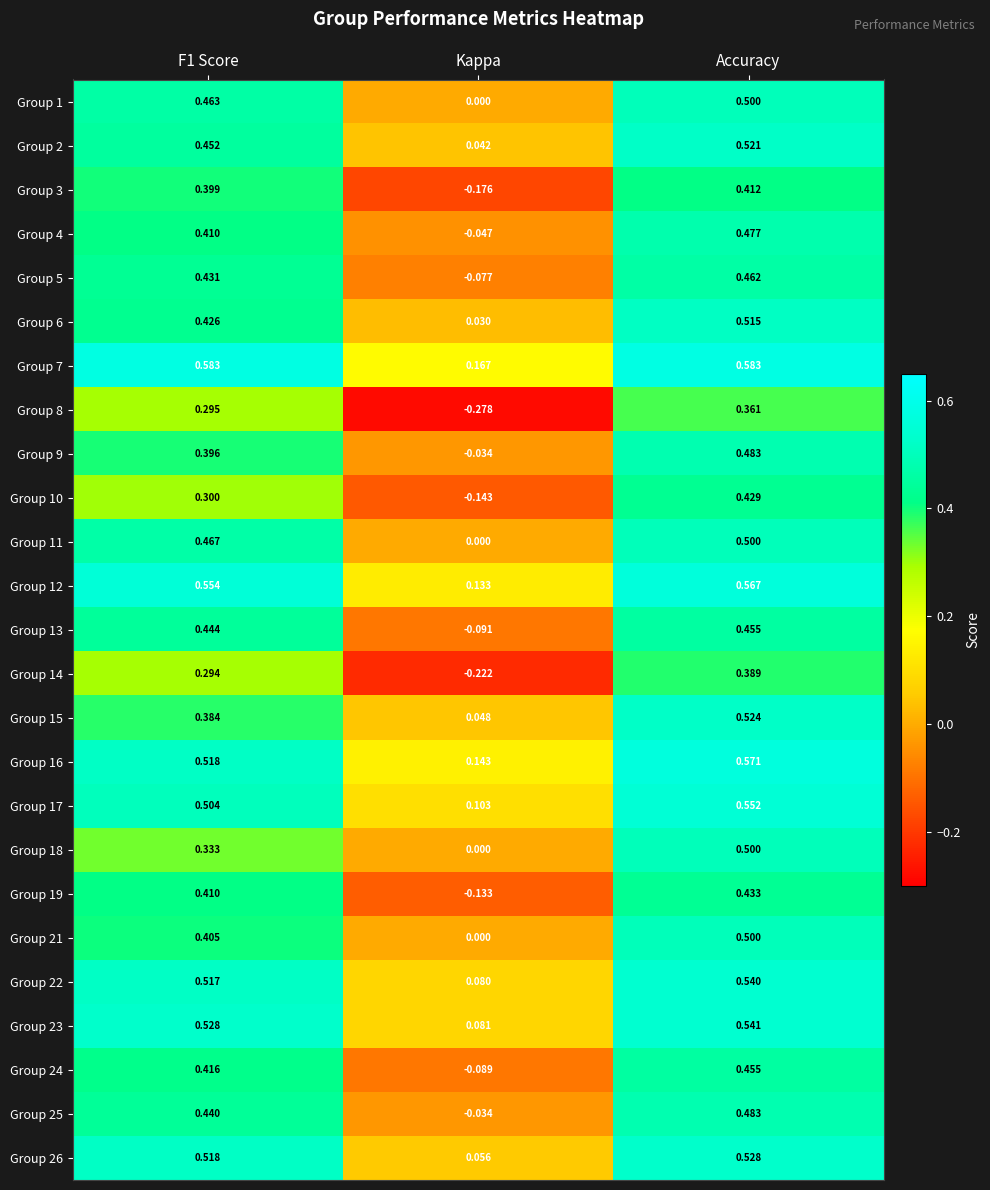

Which category has the lowest value in the Group 8 series?

Kappa